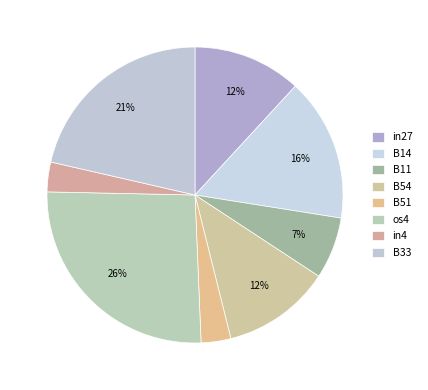

To the nearest percent, what is the difference between the largest and smallest slice percentages?

23%